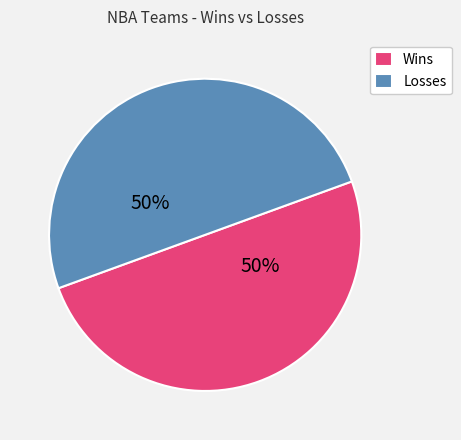

How many segments does this pie chart have?

2